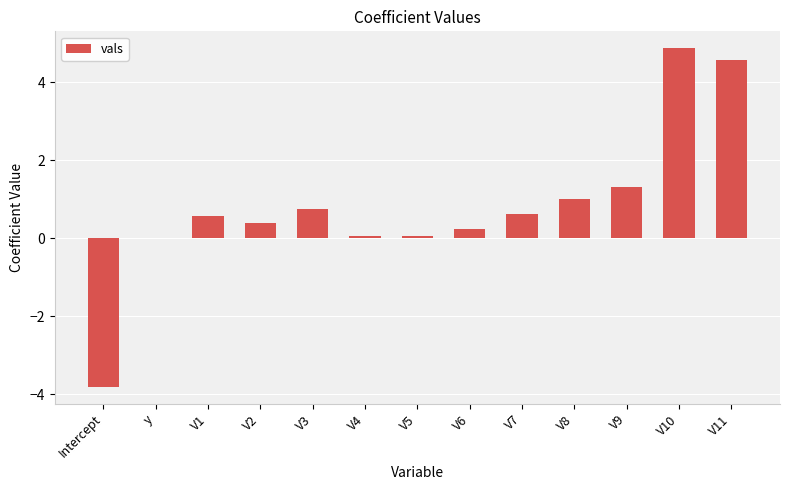

What is the average value?

0.8